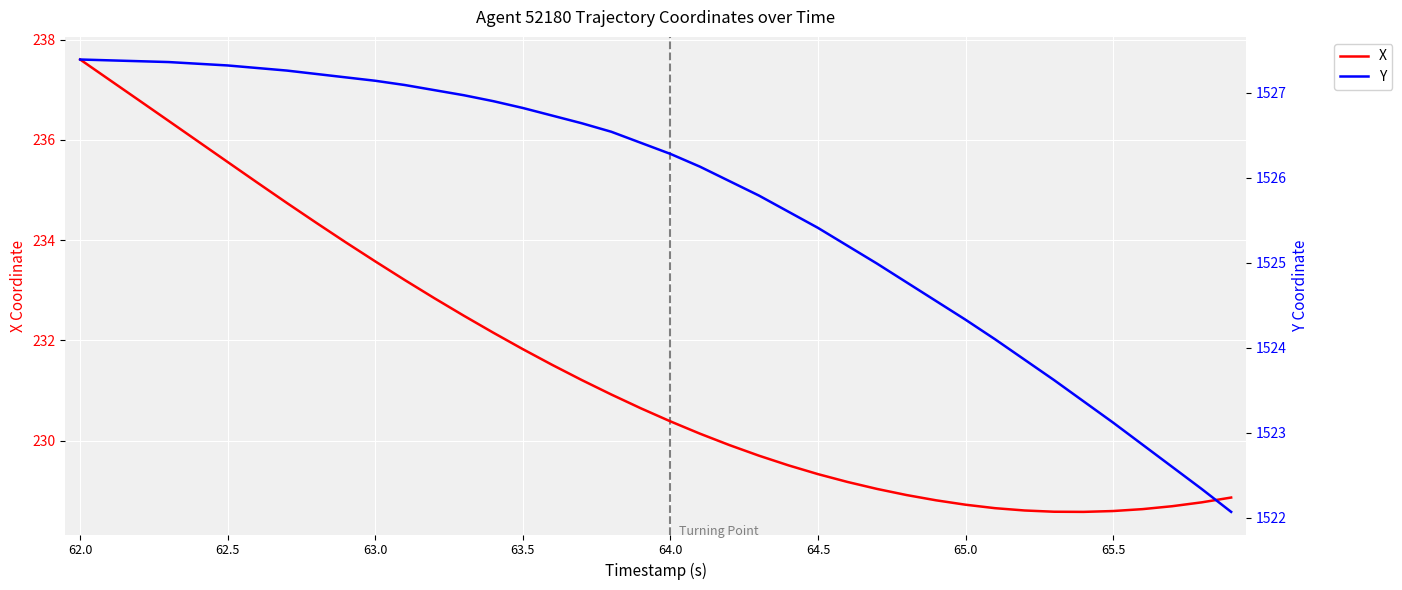

What is the lowest value of the X series?

228.6